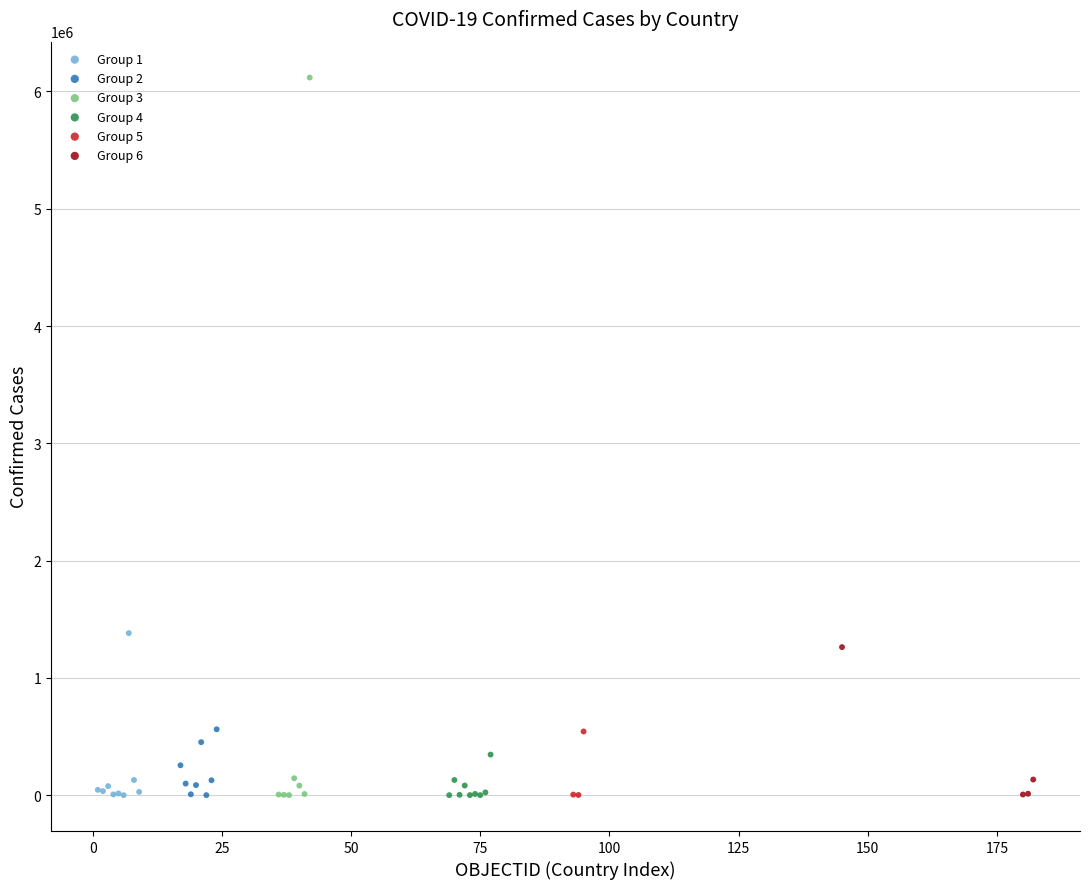

Which series has the largest Y range (max minus min)?

Group 3